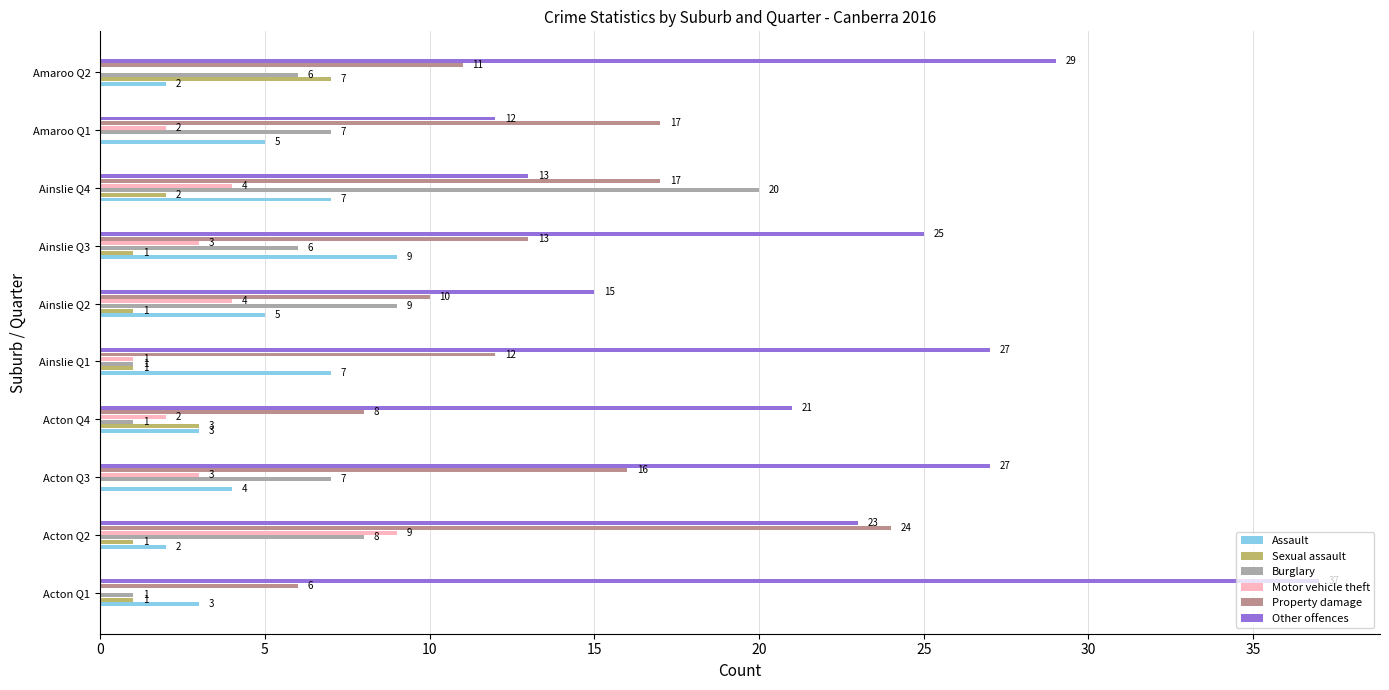

At which category is the sum across all series the highest?

Acton Q2